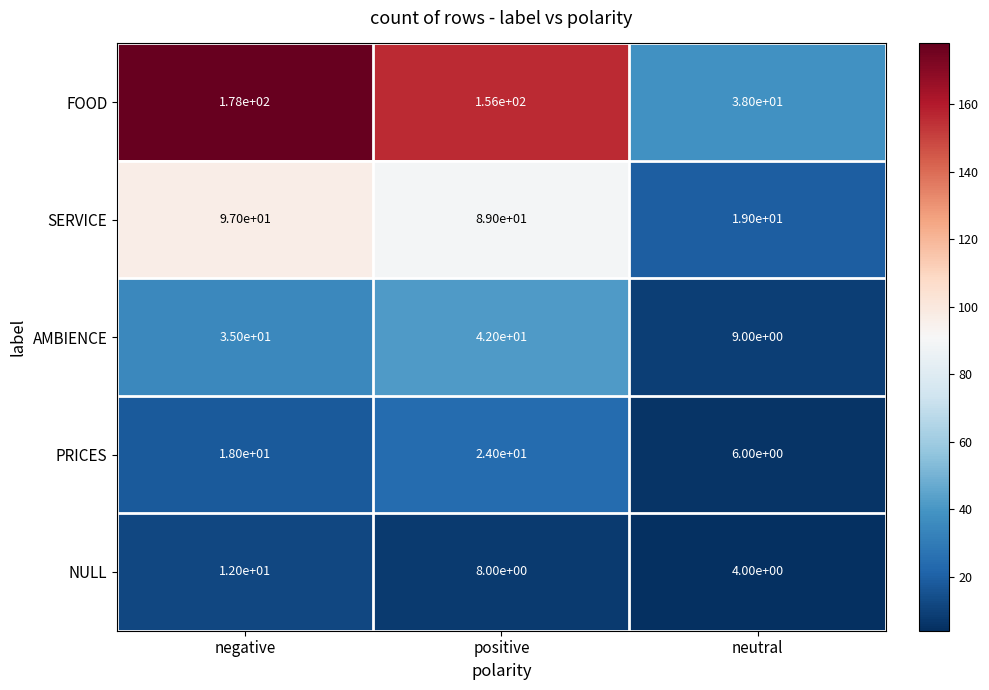

Between positive and neutral, which series saw the biggest shift?

FOOD